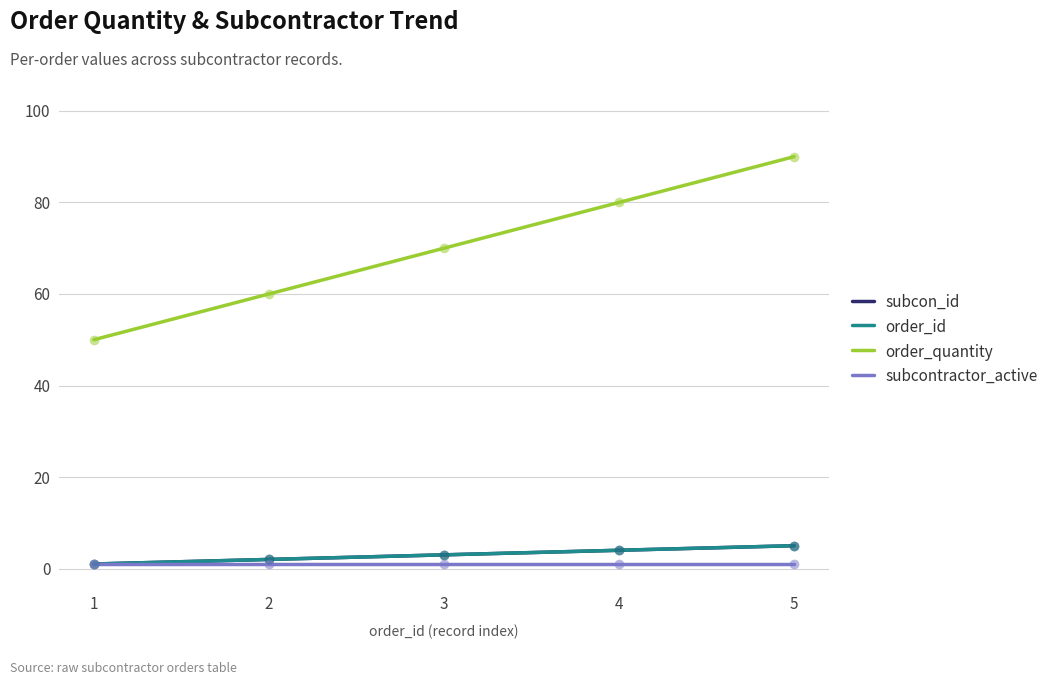

Is this an area chart (filled region under the line)?

No